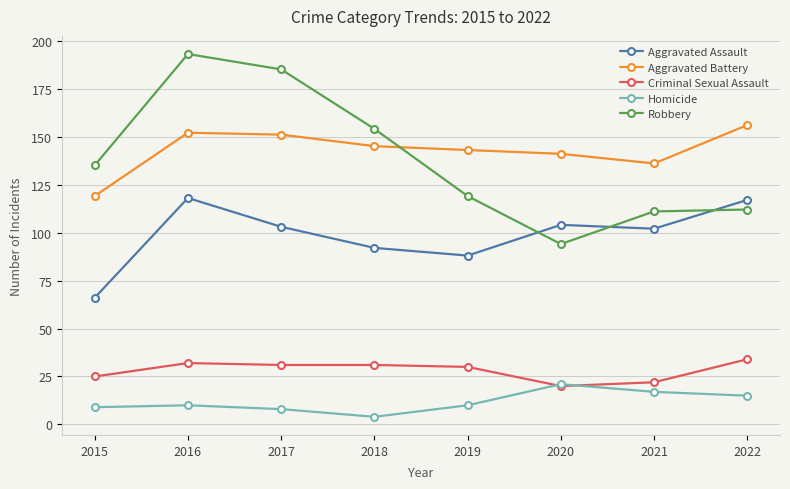

True or false: Criminal Sexual Assault has a value of 12 at 2016.

False